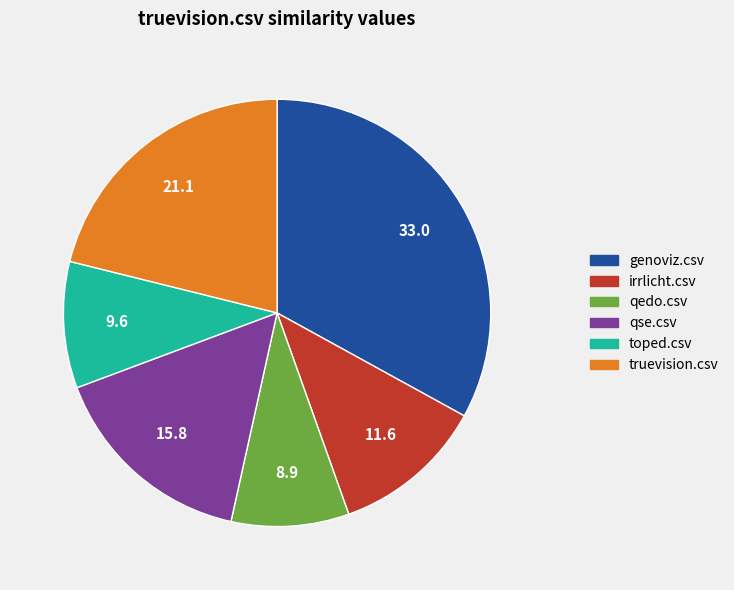

Rank the categories by value from lowest to highest.

qedo.csv, toped.csv, irrlicht.csv, qse.csv, truevision.csv, genoviz.csv